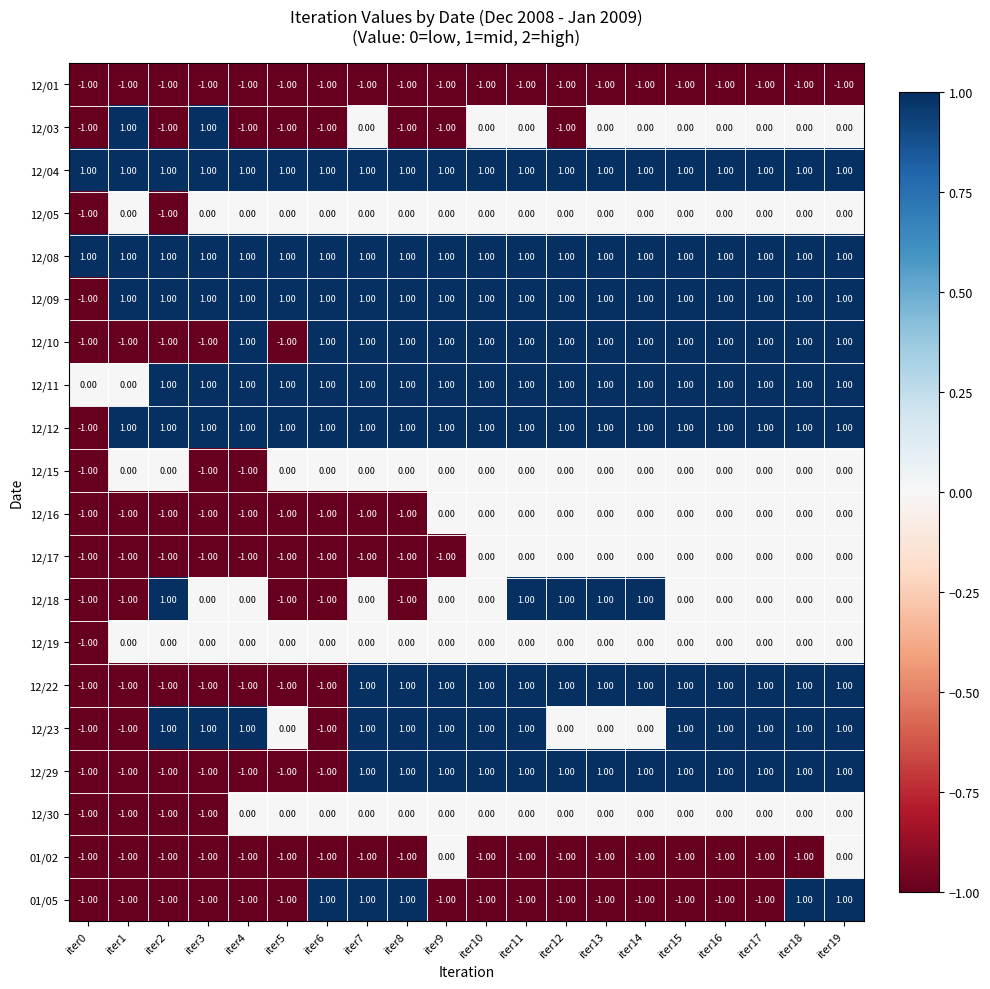

What is the total value across all series at iter8?

4